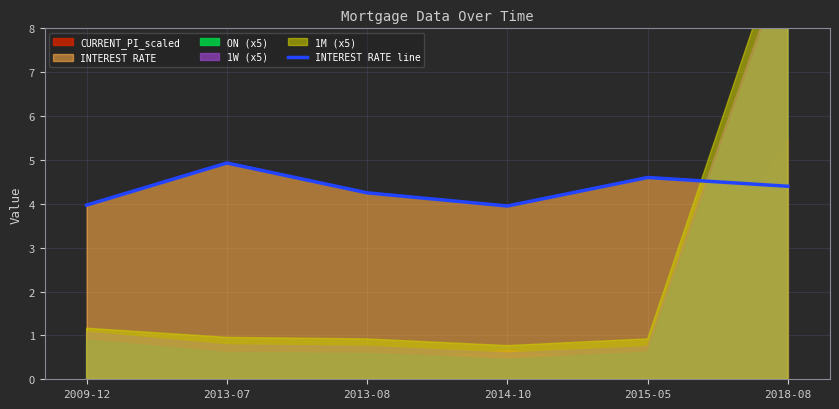

Rank the categories by value from highest to lowest.

2013-07, 2015-05, 2018-08, 2013-08, 2009-12, 2014-10